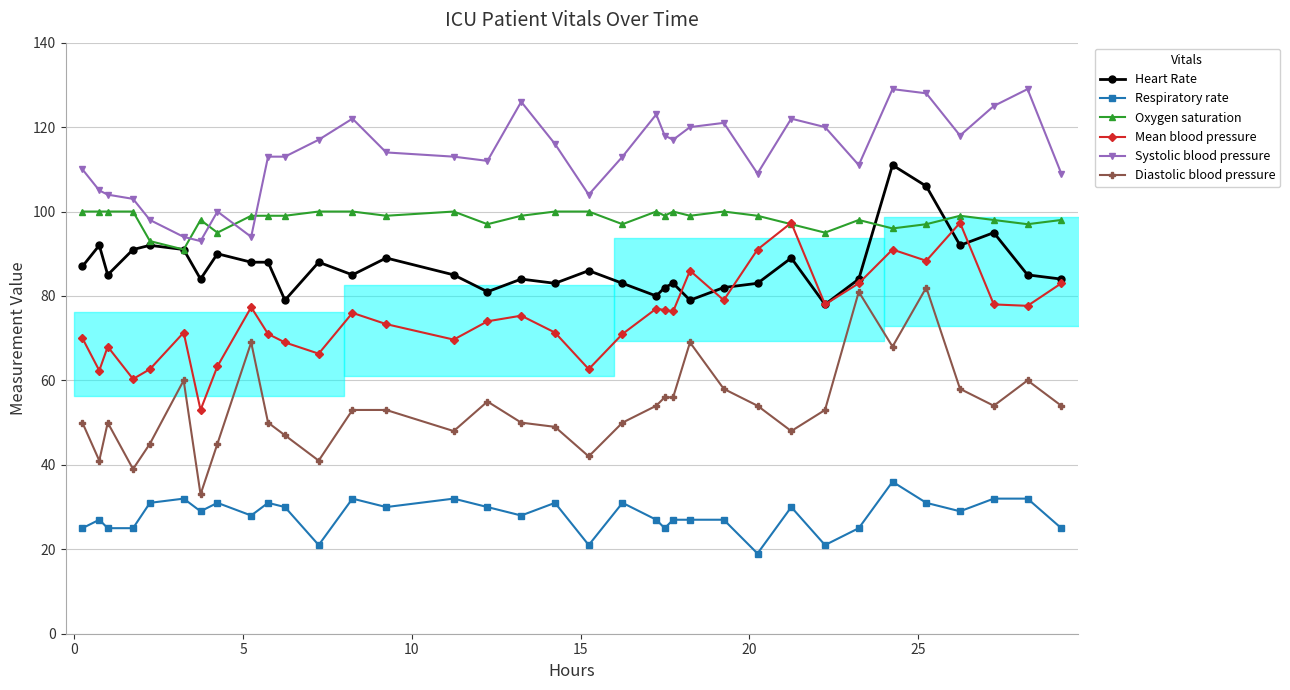

Is this an area chart (filled region under the line)?

No